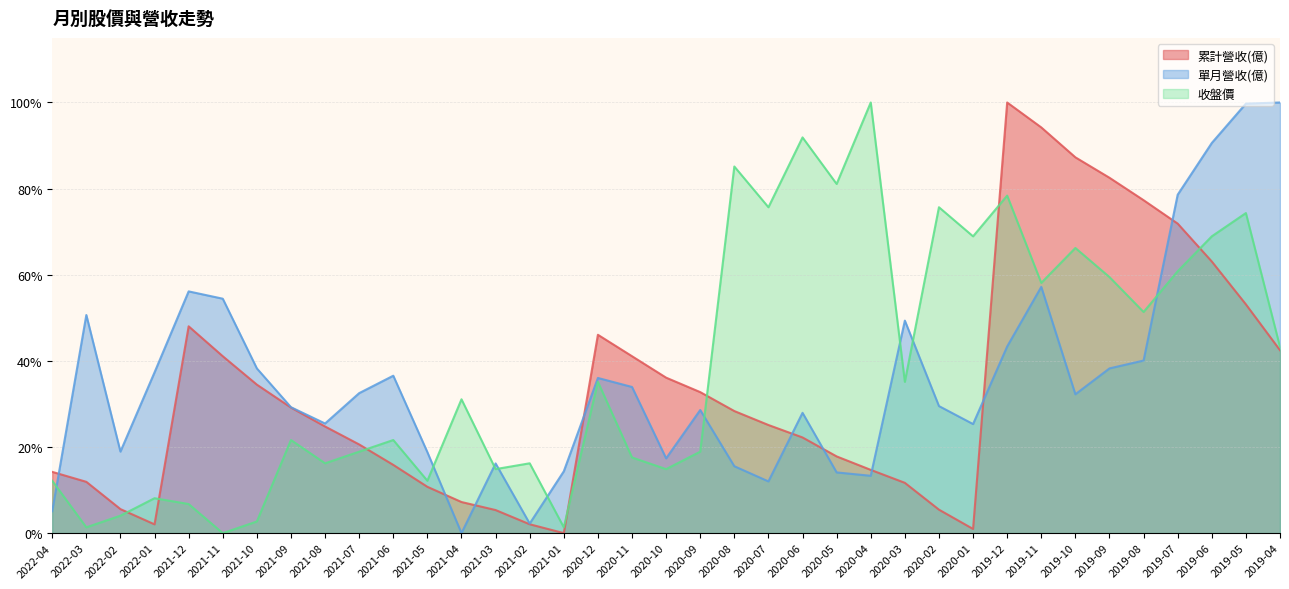

What is the sum of the 累計營收(億) values at 2022-04 and 2022-01?

0.2